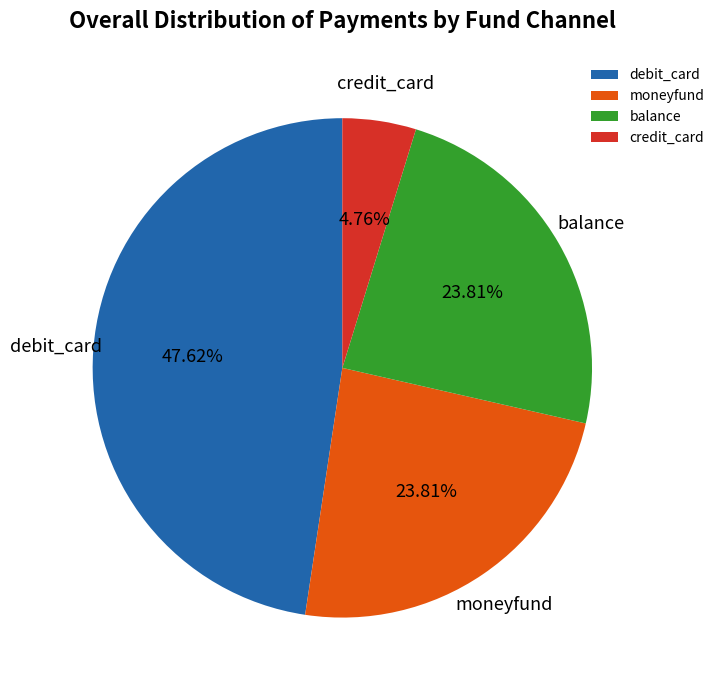

Between balance and credit_card, which is larger?

balance